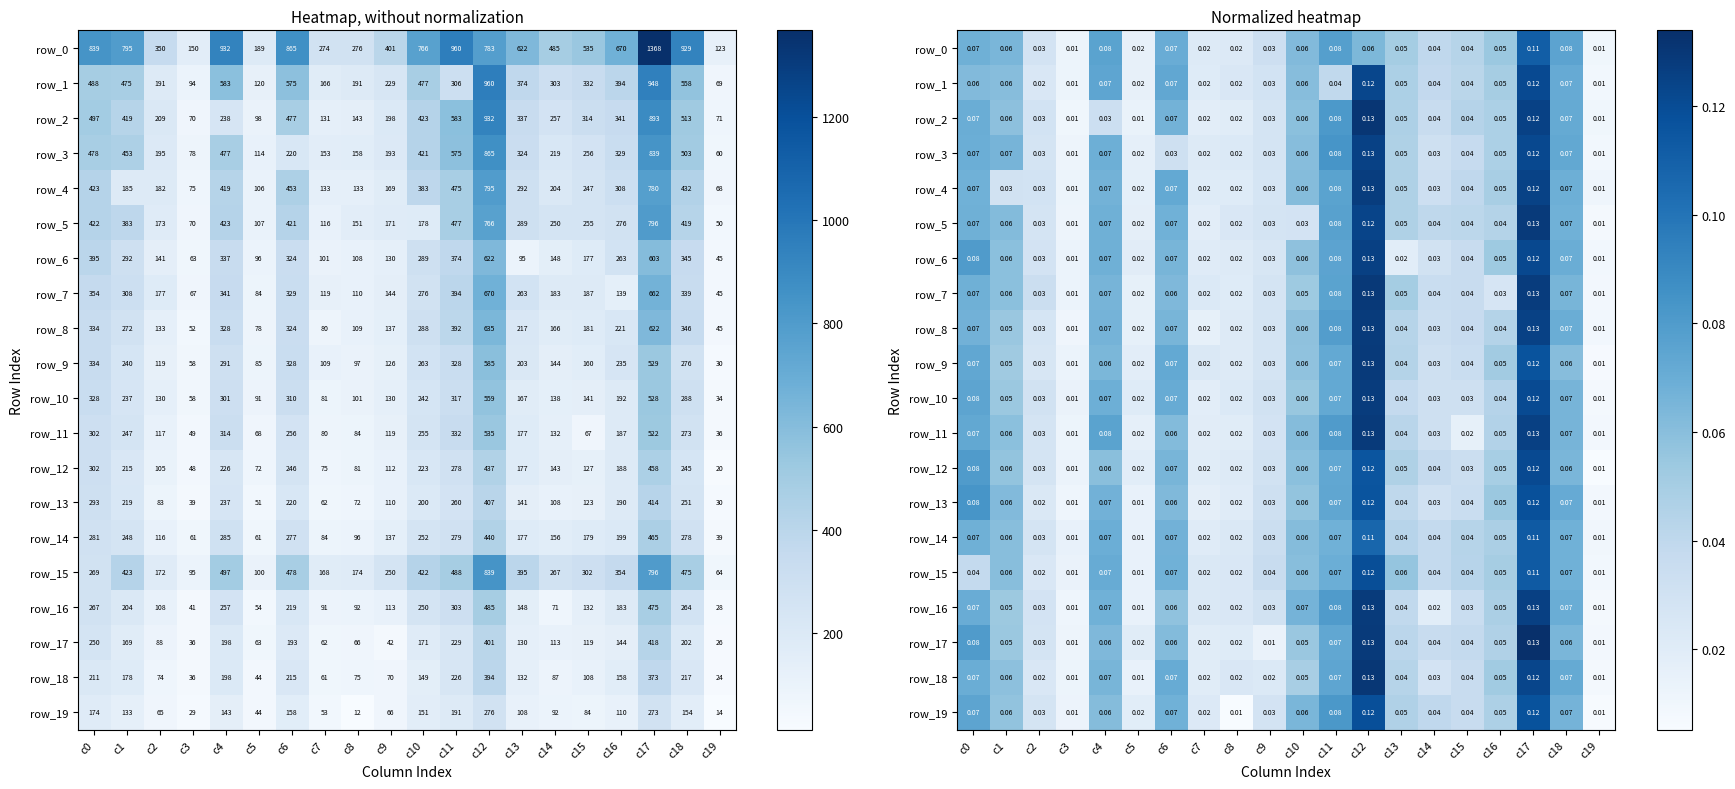

Which series has the largest total across all categories?

row_0